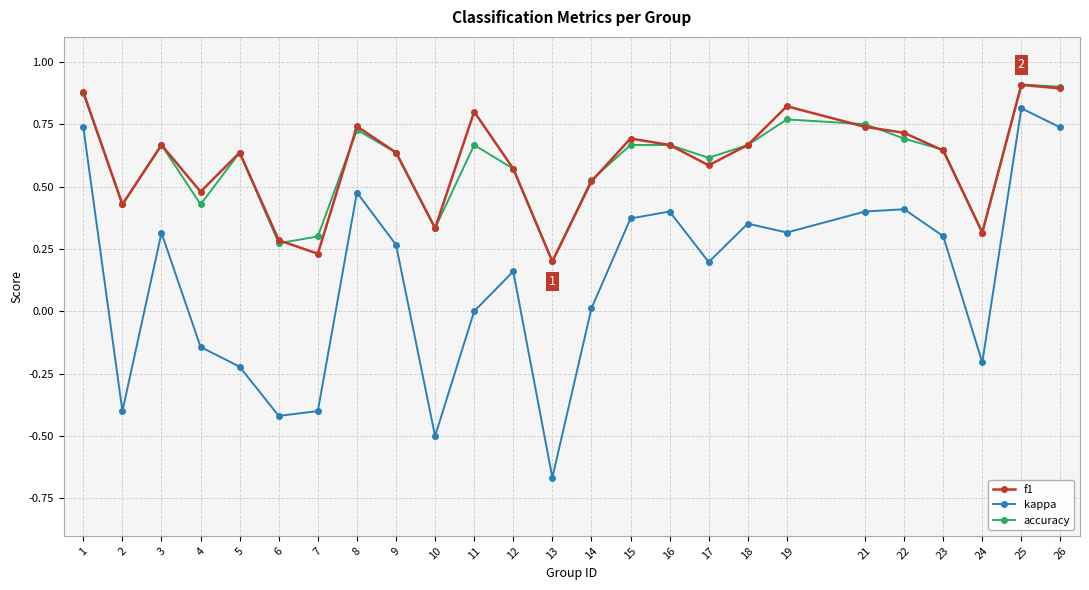

How many interior local valleys does the kappa series have?

7